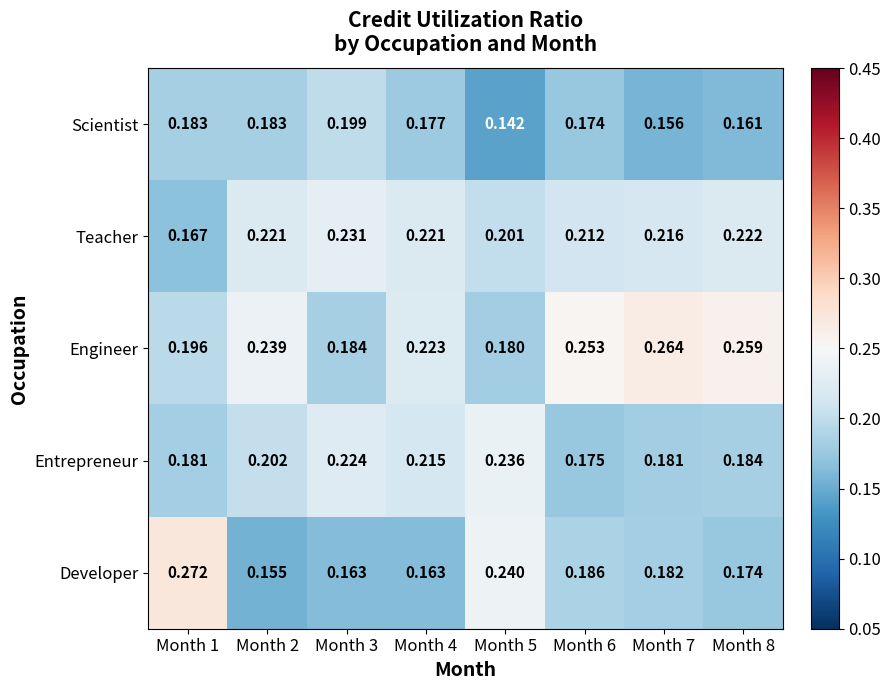

What is the total value across all series at Month 4?

1.0